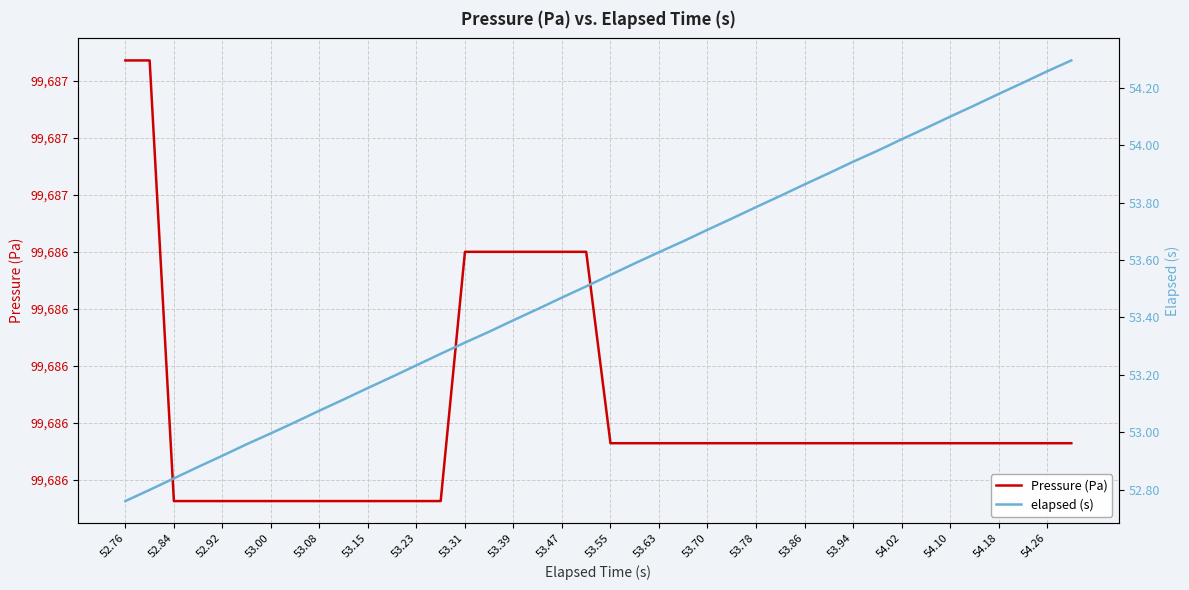

What are all the series names shown in the legend?

Pressure (Pa), elapsed (s)